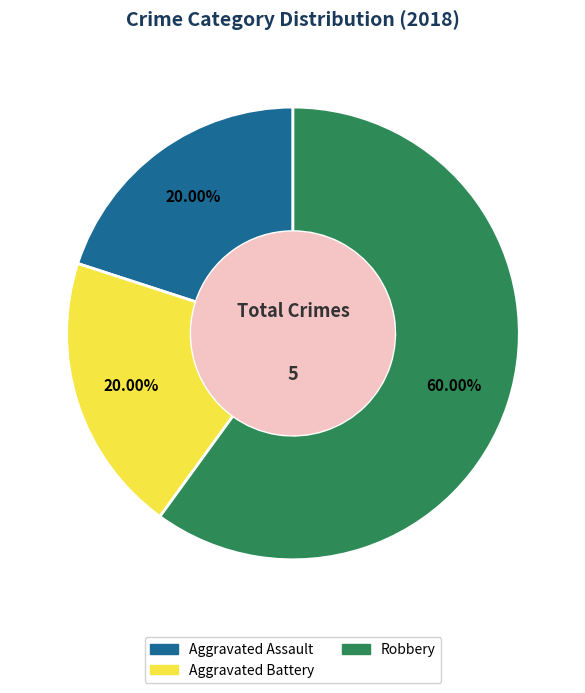

Which category accounts for the majority?

Robbery